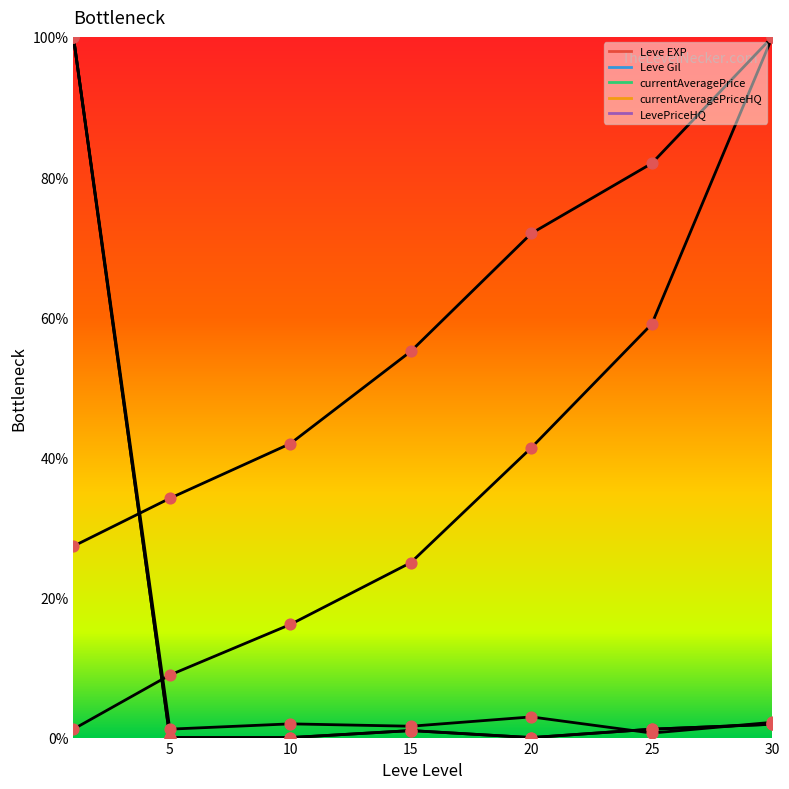

What are all the series names shown in the legend?

Leve EXP, Leve Gil, currentAveragePrice, currentAveragePriceHQ, LevePriceHQ